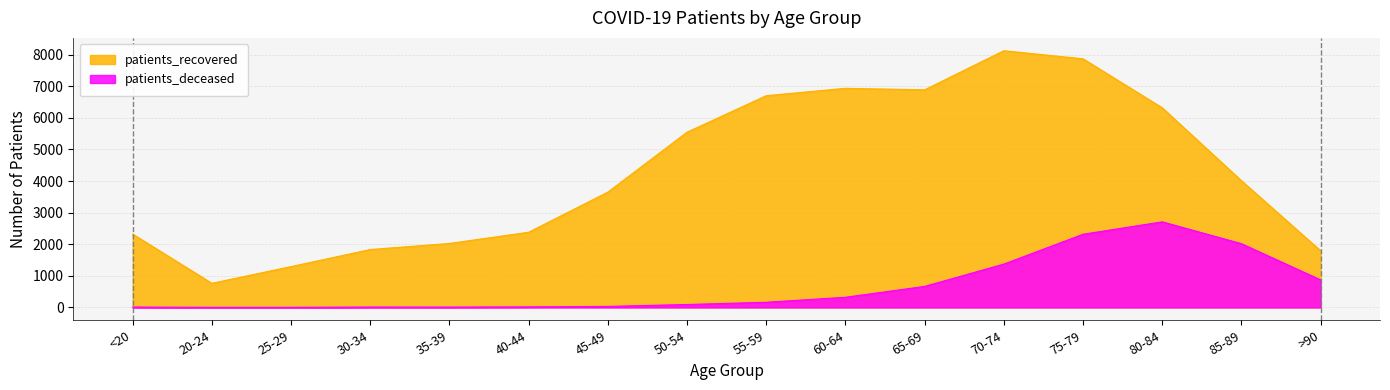

Reading right to left, list all the values displayed in this chart.

patients_recovered: 1794	4011	6319	7868	8124	6887	6934	6701	5546	3650	2380	2025	1832	1293	764	2322
patients_deceased: 871	2018	2709	2316	1372	666	322	164	93	32	18	12	13	3	3	12